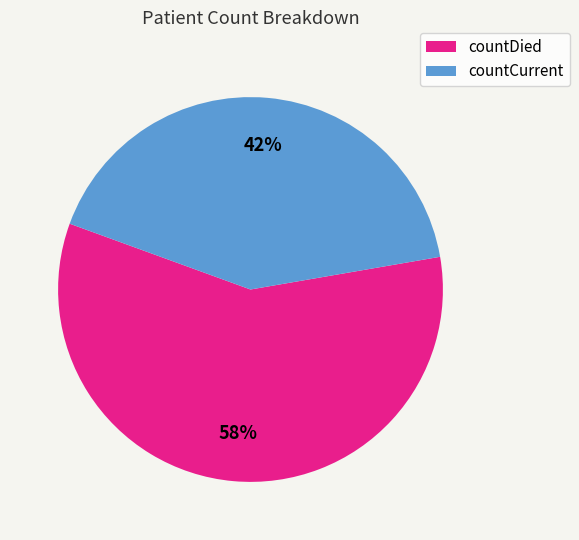

To the nearest percent, what is the average slice percentage?

50%